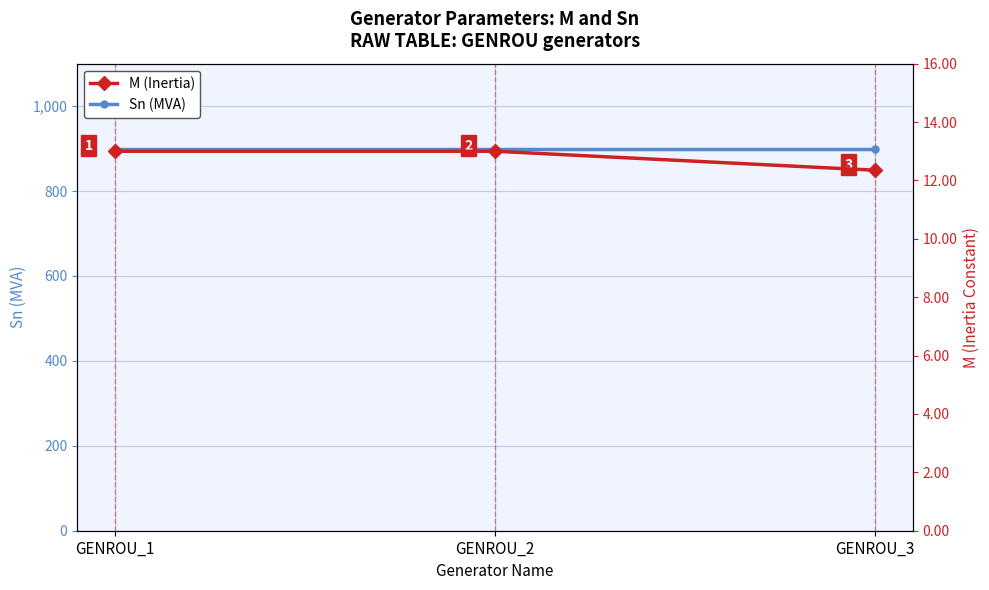

At GENROU_3, list the series in order from largest to smallest.

Sn (MVA), M (Inertia)